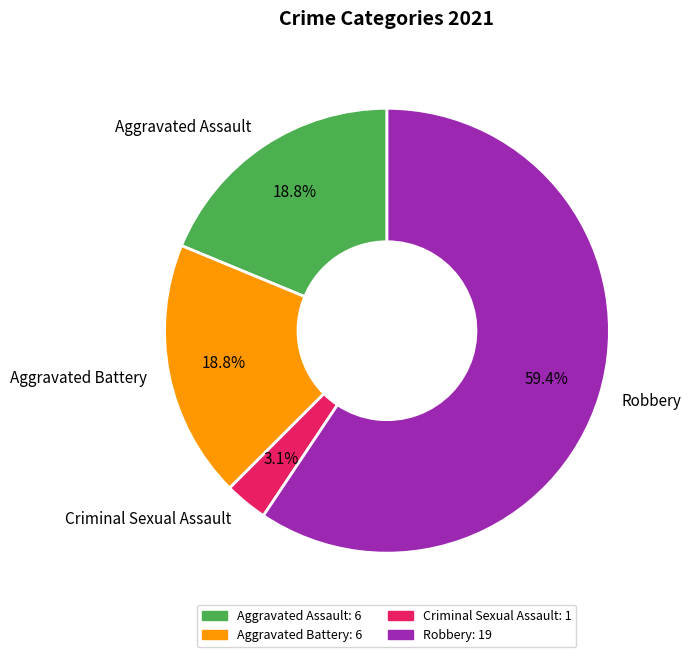

Between Criminal Sexual Assault and Aggravated Battery, which is larger?

Aggravated Battery